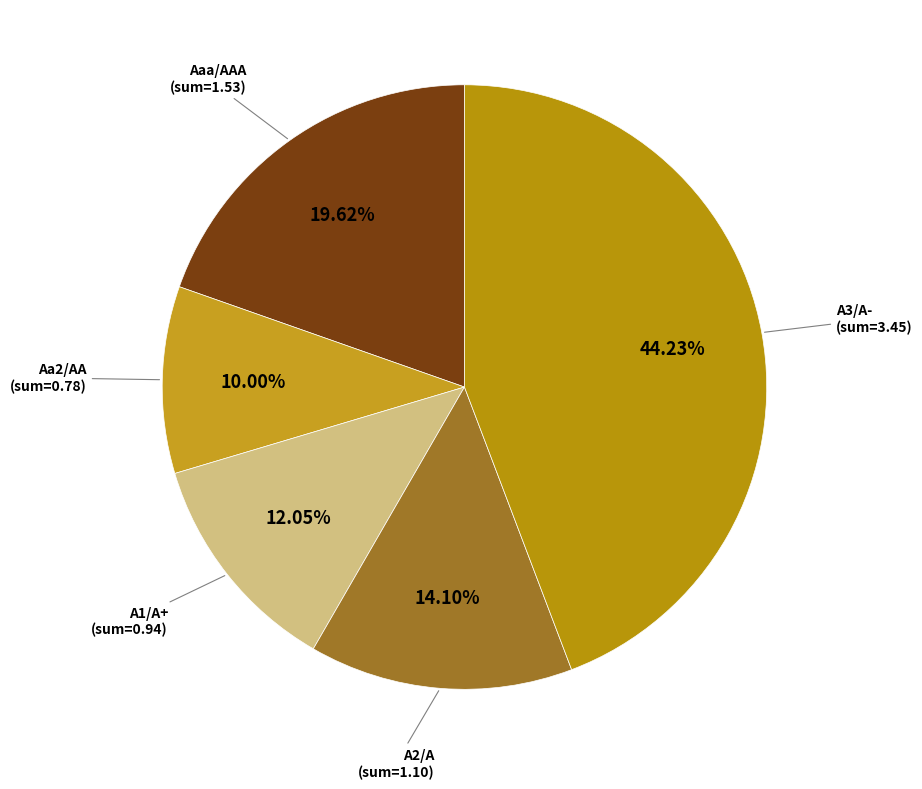

To the nearest percent, what is the difference between the largest and smallest slice percentages?

34%